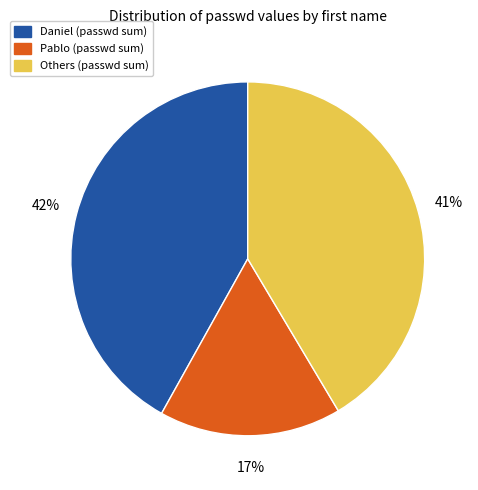

How many slices are in this pie chart?

3